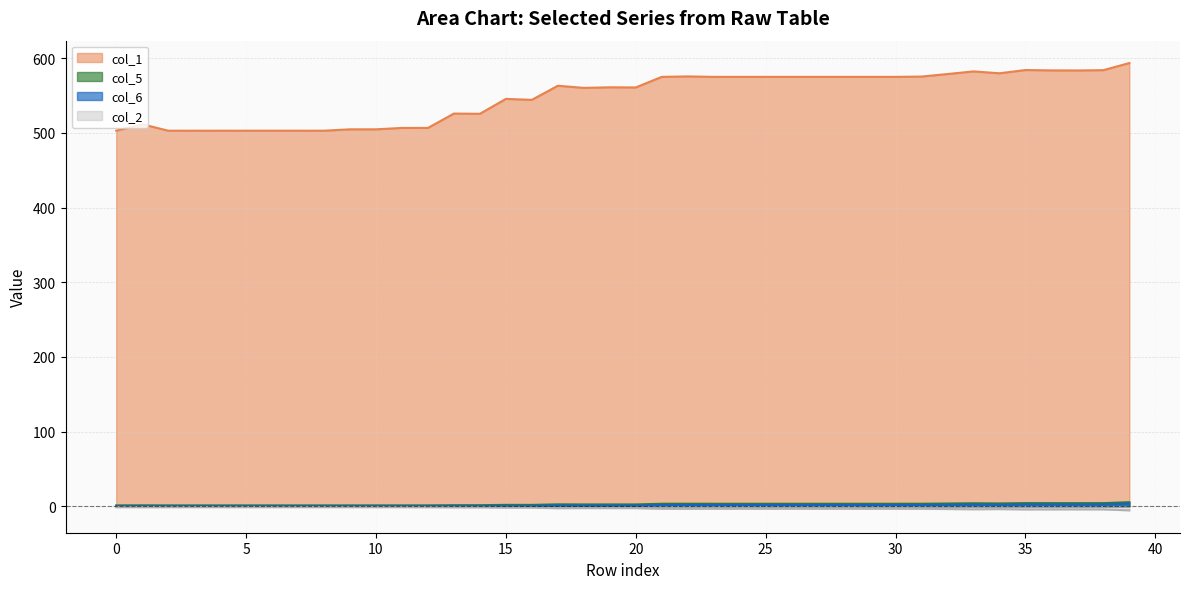

List the labels in order of col_6 value, smallest first.

3, 6, 5, 7, 0, 2, 4, 8, 9, 10, 11, 12, 1, 14, 13, 16, 15, 18, 20, 19, 17, 24, 27, 26, 28, 21, 23, 30, 25, 29, 31, 22, 32, 34, 33, 37, 36, 38, 35, 39